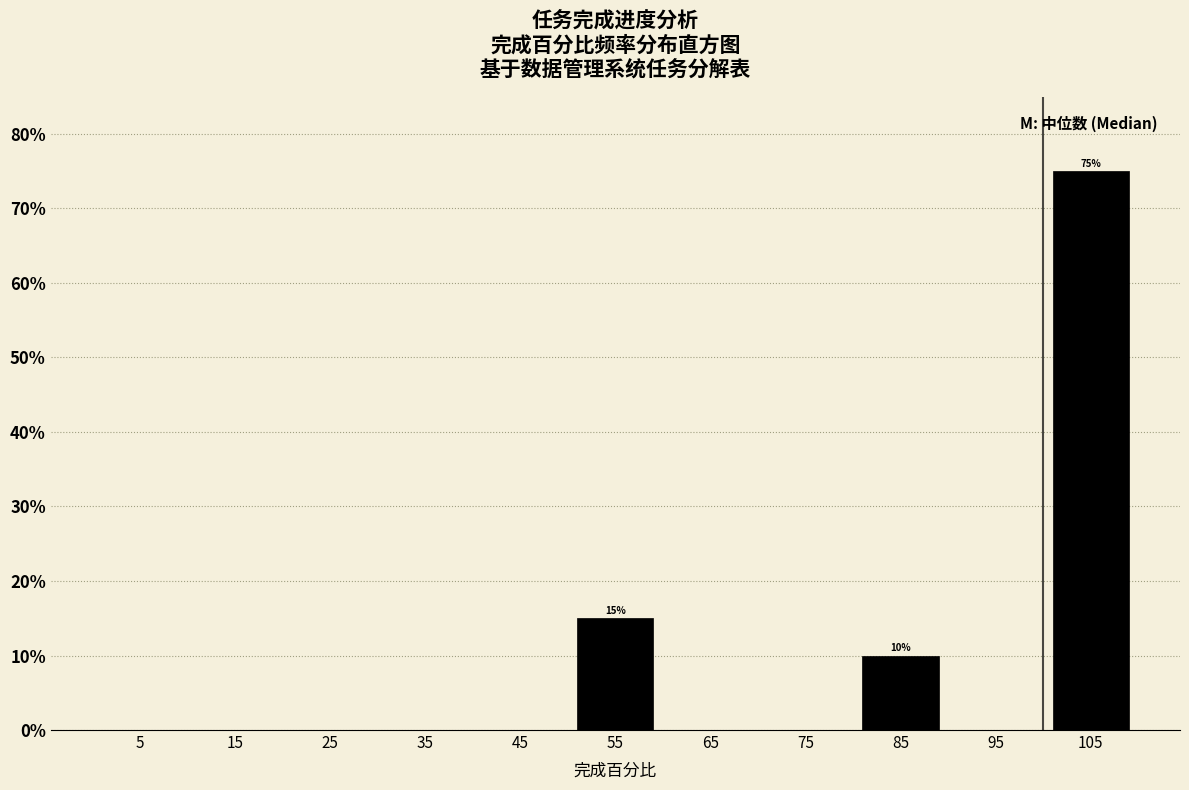

Over which range of the x-axis is the bar tallest?

100 to 110